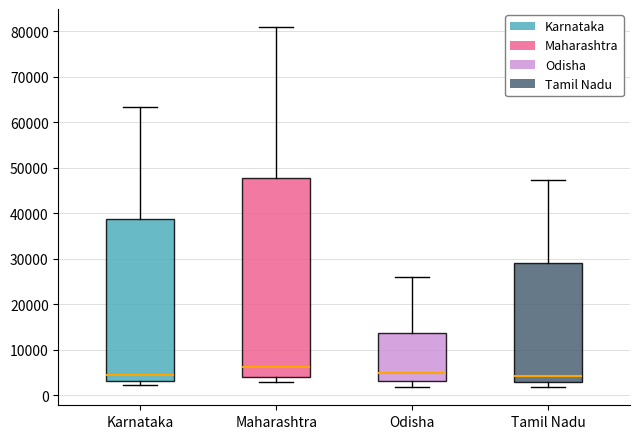

Reading left to right, read every box against the y-axis: the position of its median line, the range the box covers, and the ends of its whiskers. The values are not printed on the chart, so give them approximately, as read against the axis.

Karnataka: median 5000, box 3000 to 39000, whiskers 2000 to 63000
Maharashtra: median 6000, box 4000 to 48000, whiskers 3000 to 81000
Odisha: median 5000, box 3000 to 14000, whiskers 2000 to 26000
Tamil Nadu: median 4000, box 3000 to 29000, whiskers 2000 to 47000